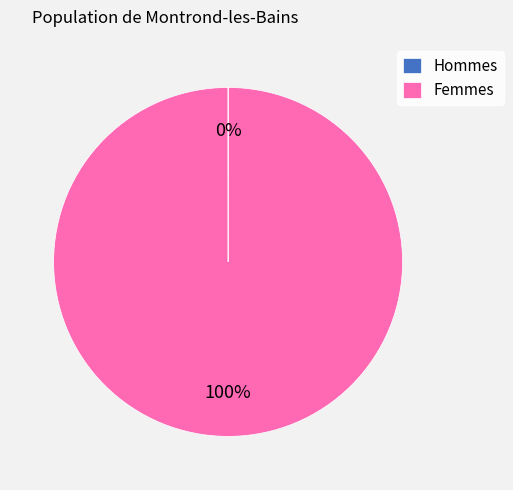

To the nearest percent, what is the average slice percentage?

50%